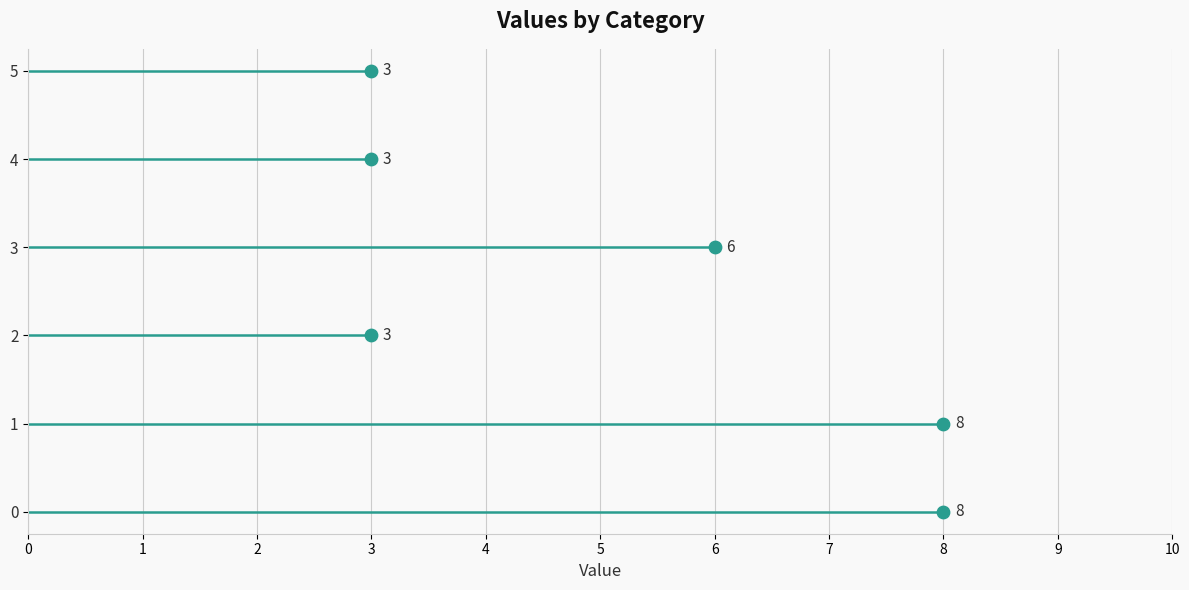

What is the range of X values (max minus min)?

5